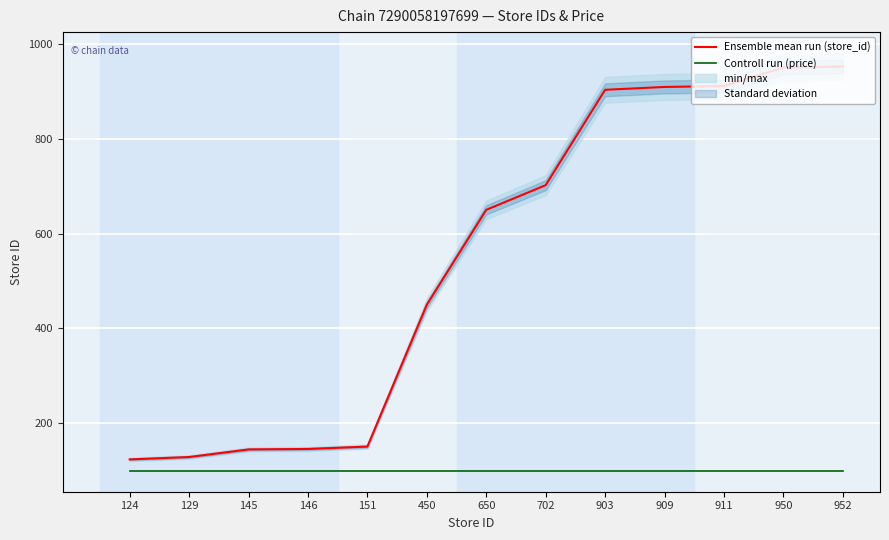

The Controll run (price) series shows 130.0 at 450. True or false?

False